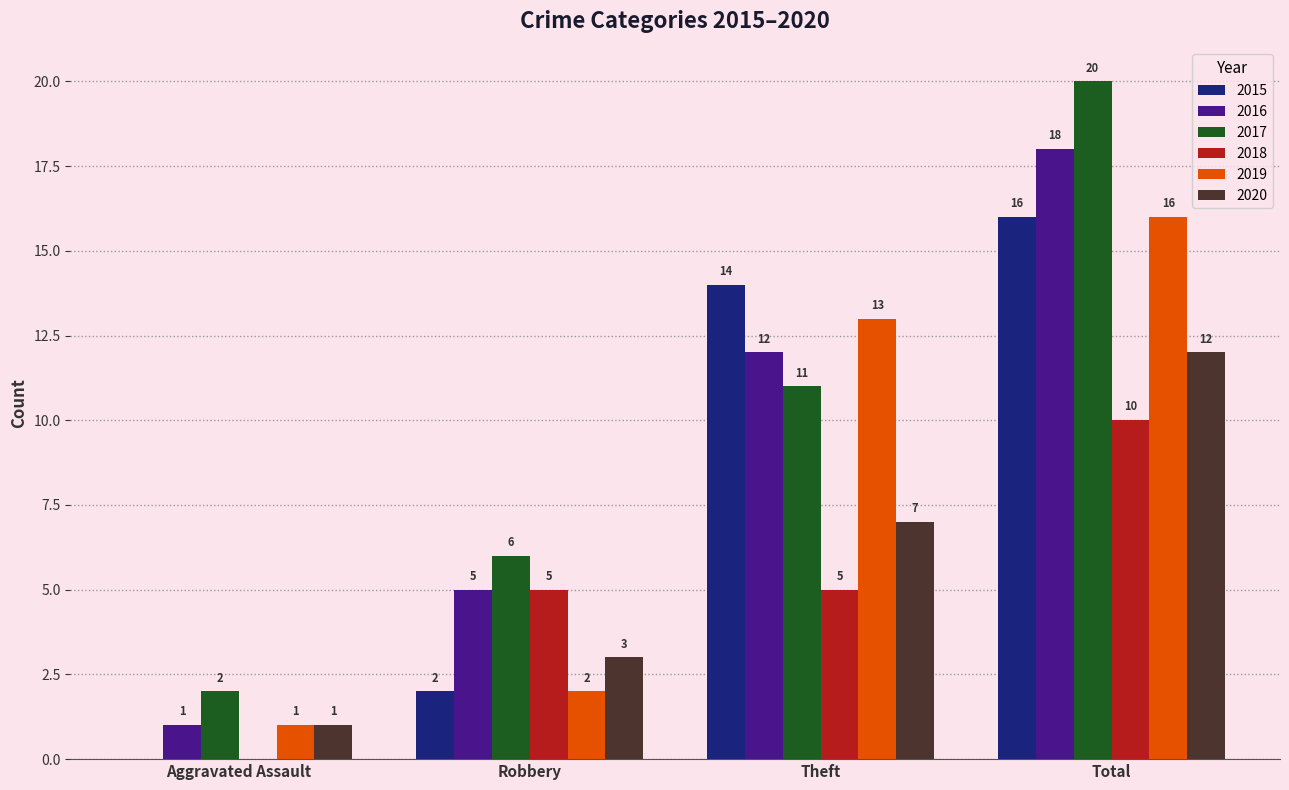

Is it true that 2017 equals 8 at Total?

False